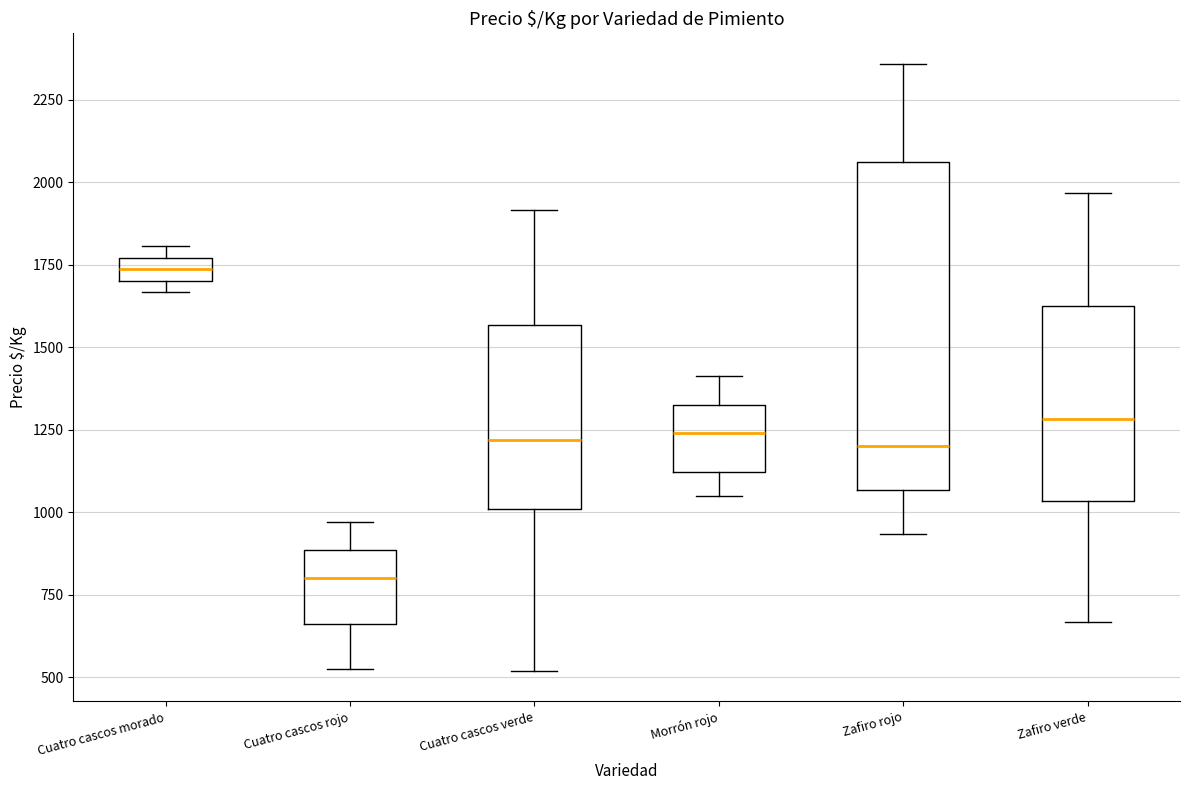

Which box's median line is the highest?

Cuatro cascos morado